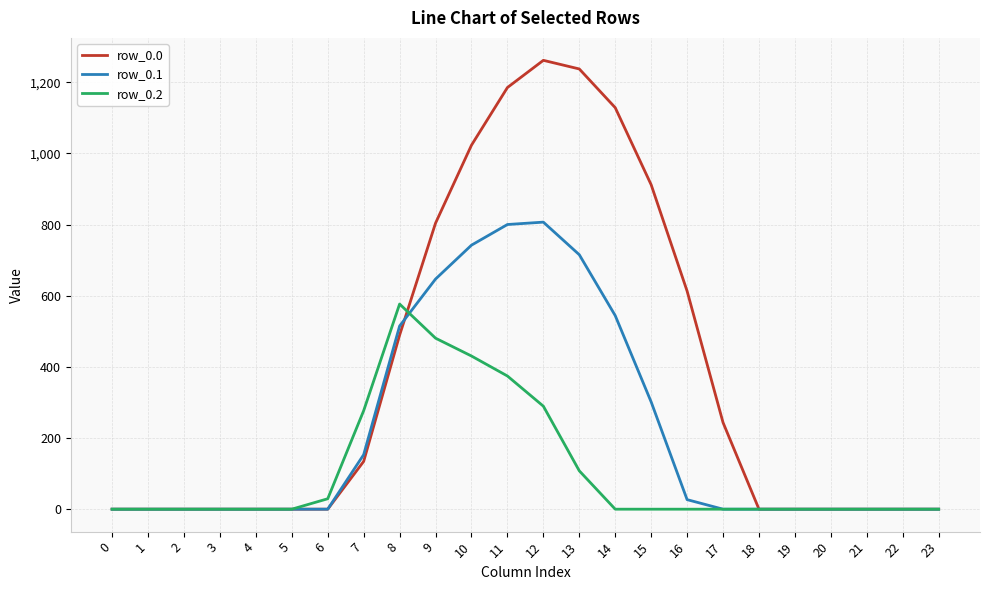

Which series has the largest total across all categories?

row_0.0